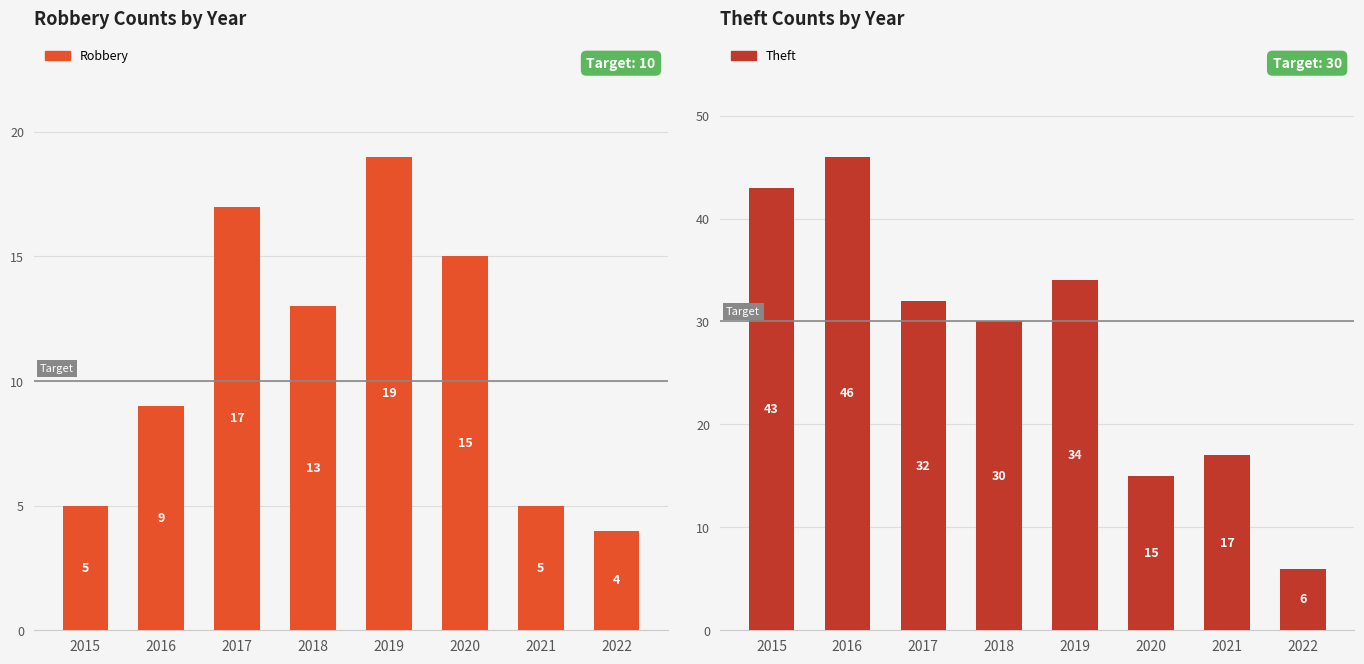

Which series has the largest total across all categories?

Theft